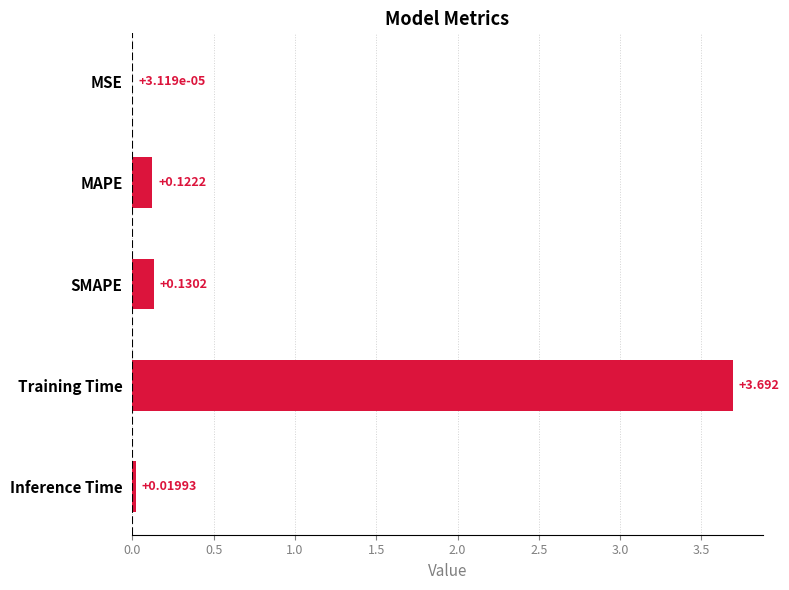

At which category does the chart reach its peak across all series?

Training Time